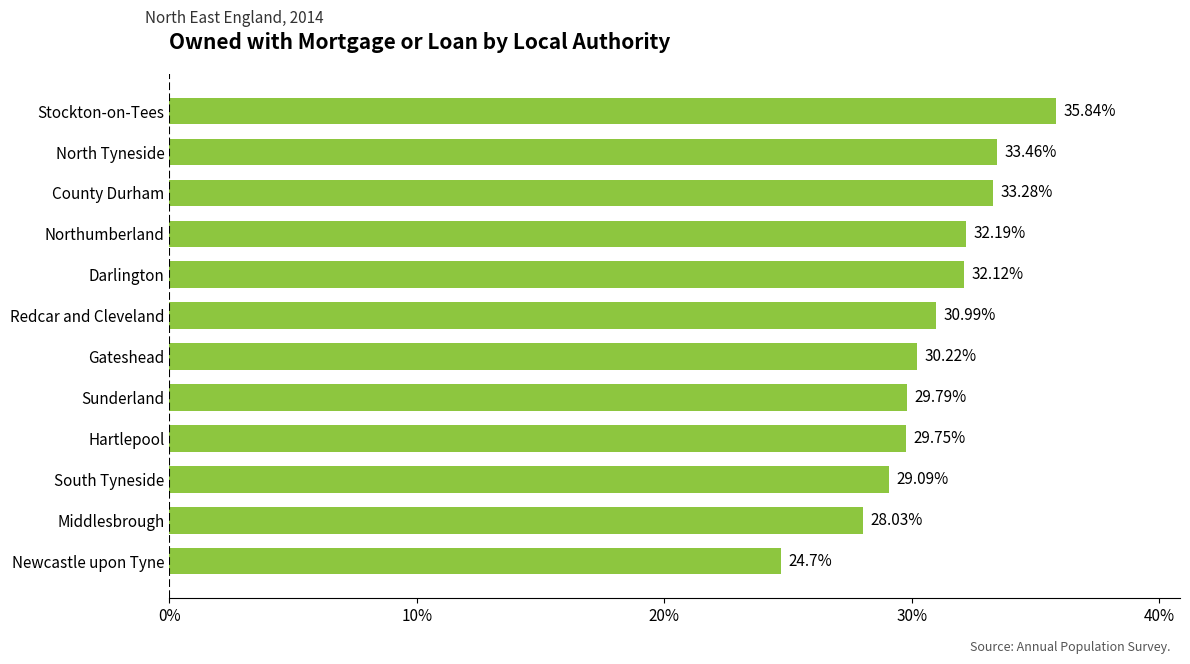

Which has a higher value, North Tyneside or Stockton-on-Tees?

Stockton-on-Tees